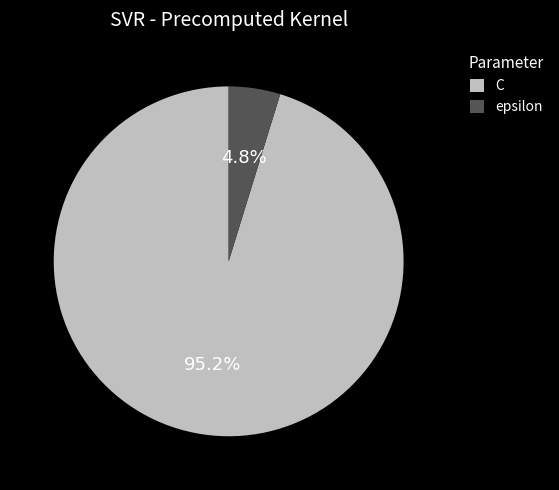

Is the sum of C and epsilon greater than half?

Yes